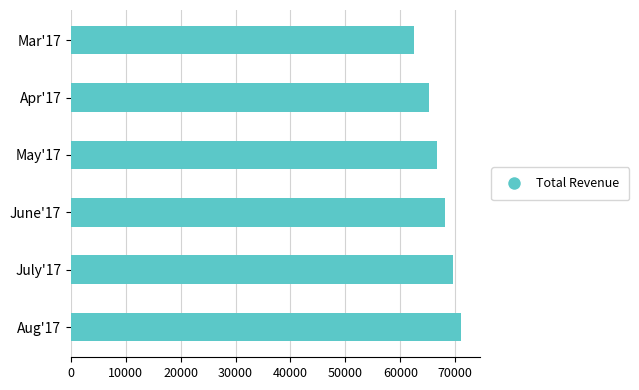

Are the bars horizontal?

Yes